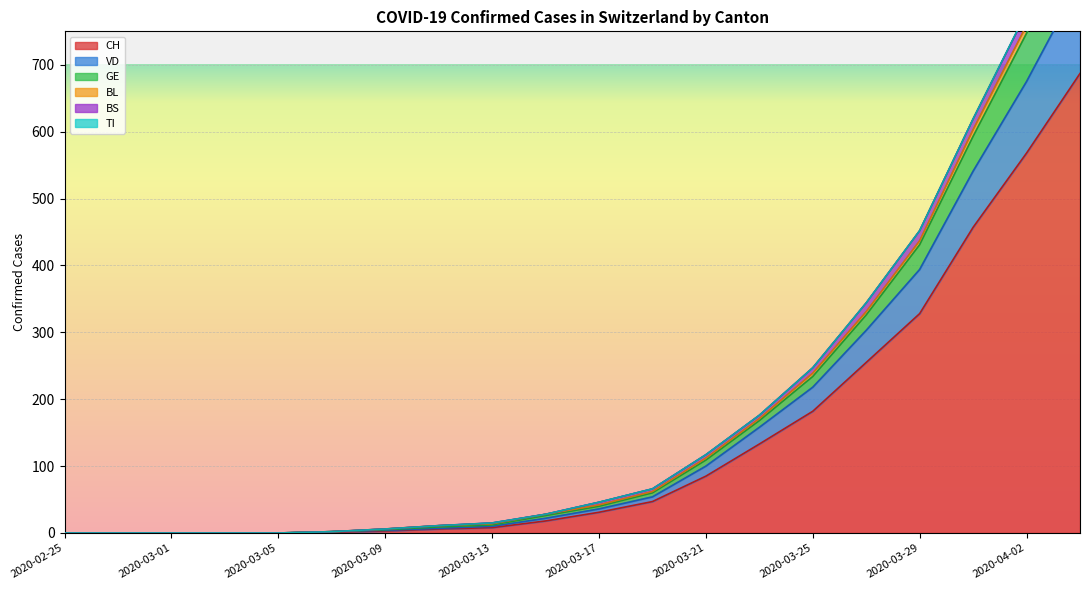

Which category has the highest value across all series?

2020-04-04